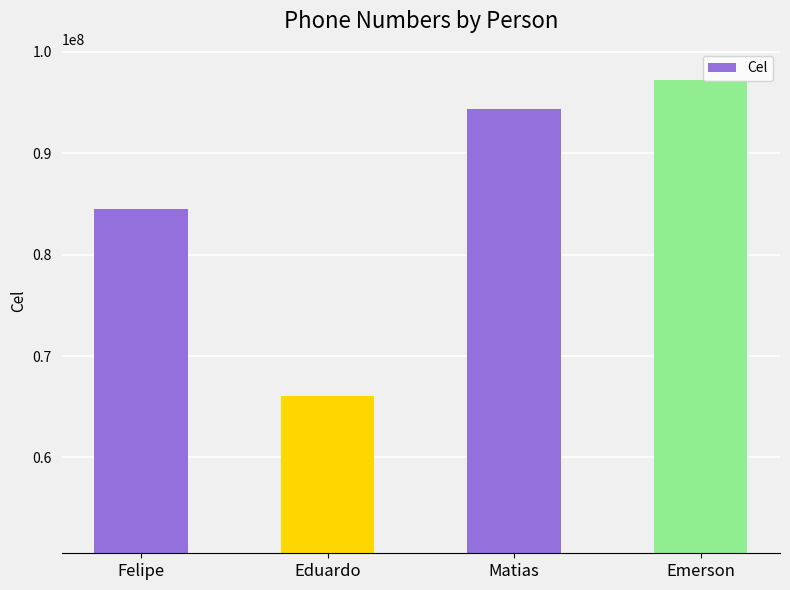

What is the difference between the values at Felipe and Eduardo?

18396846